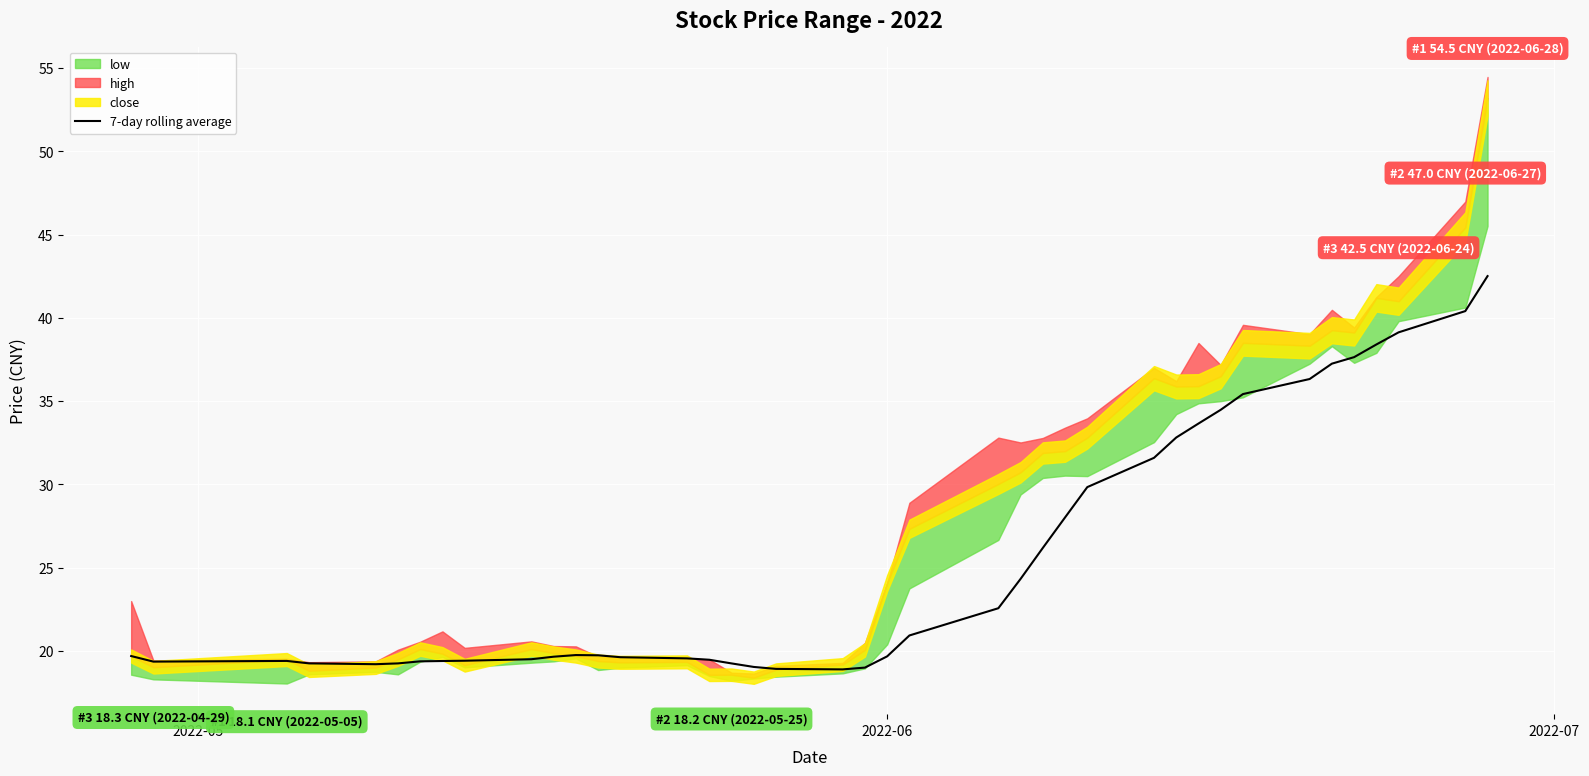

What is the minimum value for 7-day rolling average?

18.9